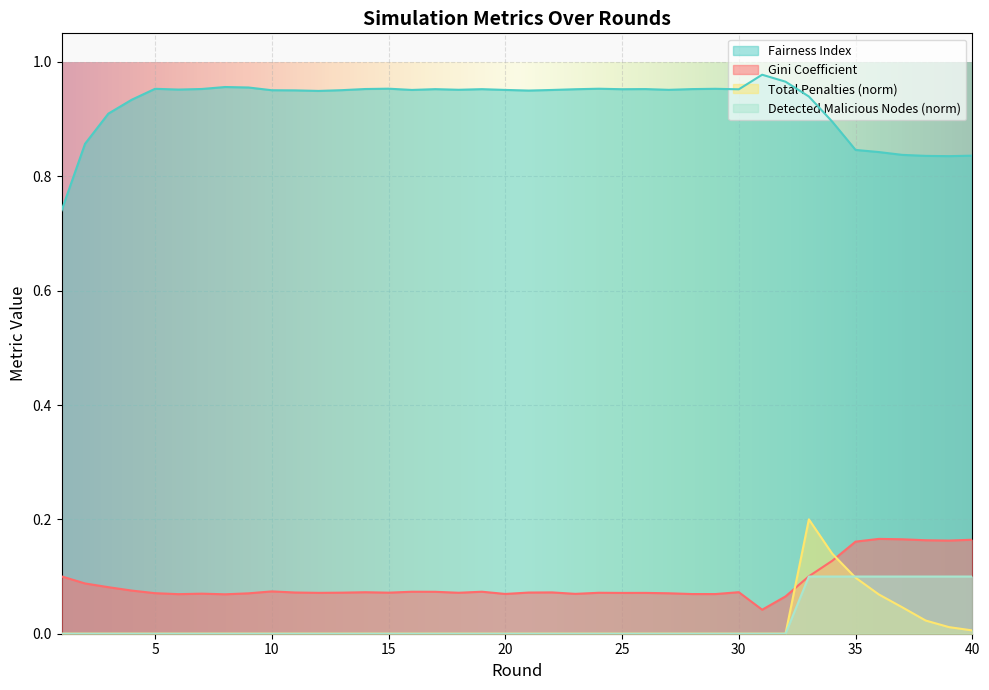

Reading right to left, what are all the values shown in this chart?

Gini Coefficient: 0.2	0.2	0.2	0.2	0.2	0.2	0.1	0.1	0.1	0.0	0.1	0.1	0.1	0.1	0.1	0.1	0.1	0.1	0.1	0.1	0.1	0.1	0.1	0.1	0.1	0.1	0.1	0.1	0.1	0.1	0.1	0.1	0.1	0.1	0.1	0.1	0.1	0.1	0.1	0.1
Fairness Index: 0.8	0.8	0.8	0.8	0.8	0.8	0.9	0.9	1.0	1.0	1.0	1.0	1.0	1.0	1.0	1.0	1.0	1.0	1.0	0.9	1.0	1.0	1.0	1.0	1.0	1.0	1.0	1.0	0.9	1.0	1.0	1.0	1.0	1.0	1.0	1.0	0.9	0.9	0.9	0.7
Total Penalties: 0.0	0.0	0.0	0.0	0.1	0.1	0.1	0.2	0.0	0.0	0.0	0.0	0.0	0.0	0.0	0.0	0.0	0.0	0.0	0.0	0.0	0.0	0.0	0.0	0.0	0.0	0.0	0.0	0.0	0.0	0.0	0.0	0.0	0.0	0.0	0.0	0.0	0.0	0.0	0.0
Detected Malicious Nodes: 0.1	0.1	0.1	0.1	0.1	0.1	0.1	0.1	0.0	0.0	0.0	0.0	0.0	0.0	0.0	0.0	0.0	0.0	0.0	0.0	0.0	0.0	0.0	0.0	0.0	0.0	0.0	0.0	0.0	0.0	0.0	0.0	0.0	0.0	0.0	0.0	0.0	0.0	0.0	0.0